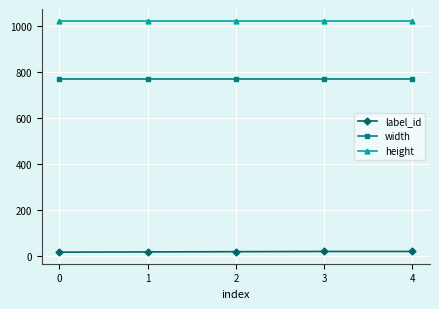

What is the average value of the width series?

768